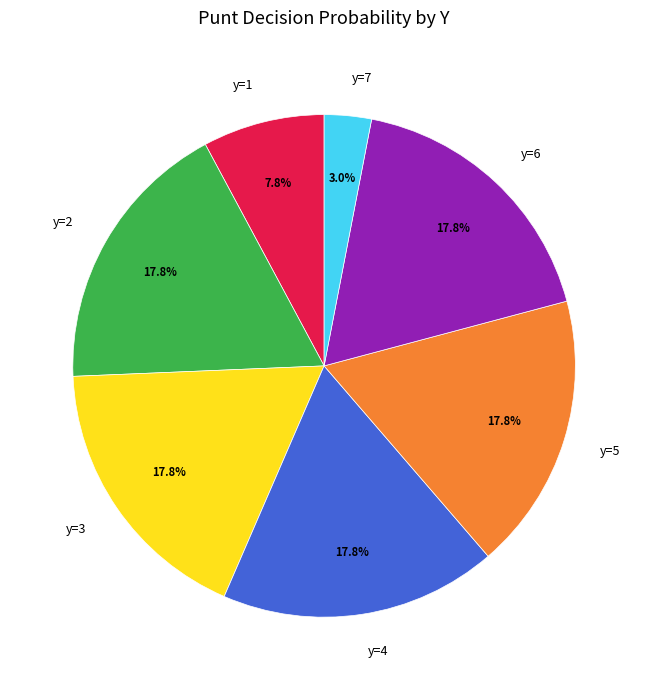

Does y=2 account for over 50% of the chart?

No